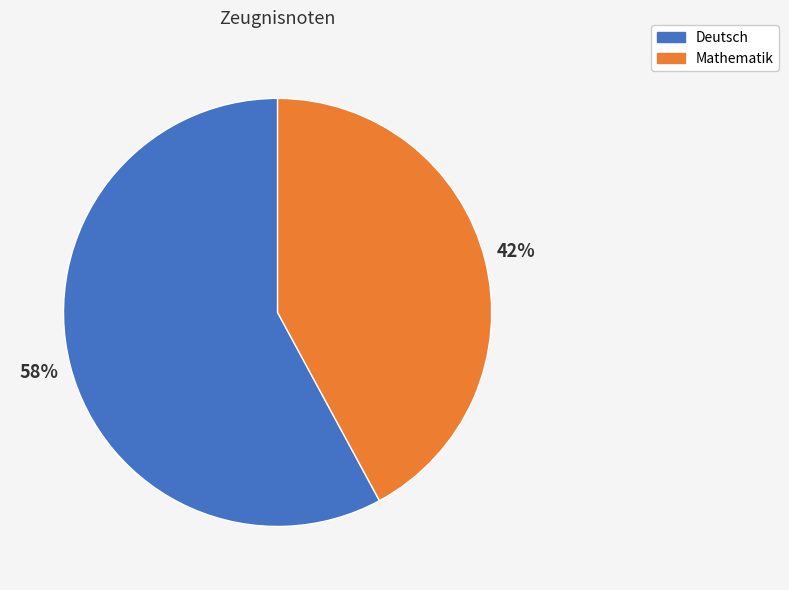

Is there any slice that represents more than half of the pie?

Yes